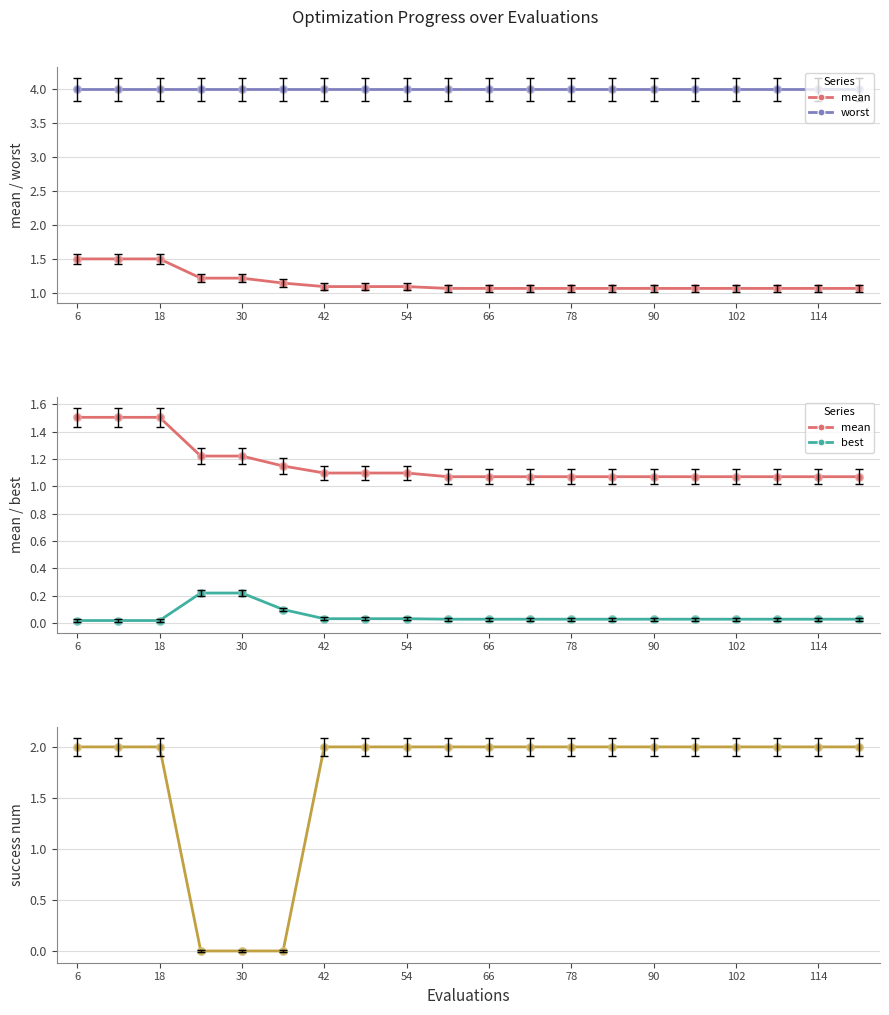

At which category is the sum across all series the highest?

6